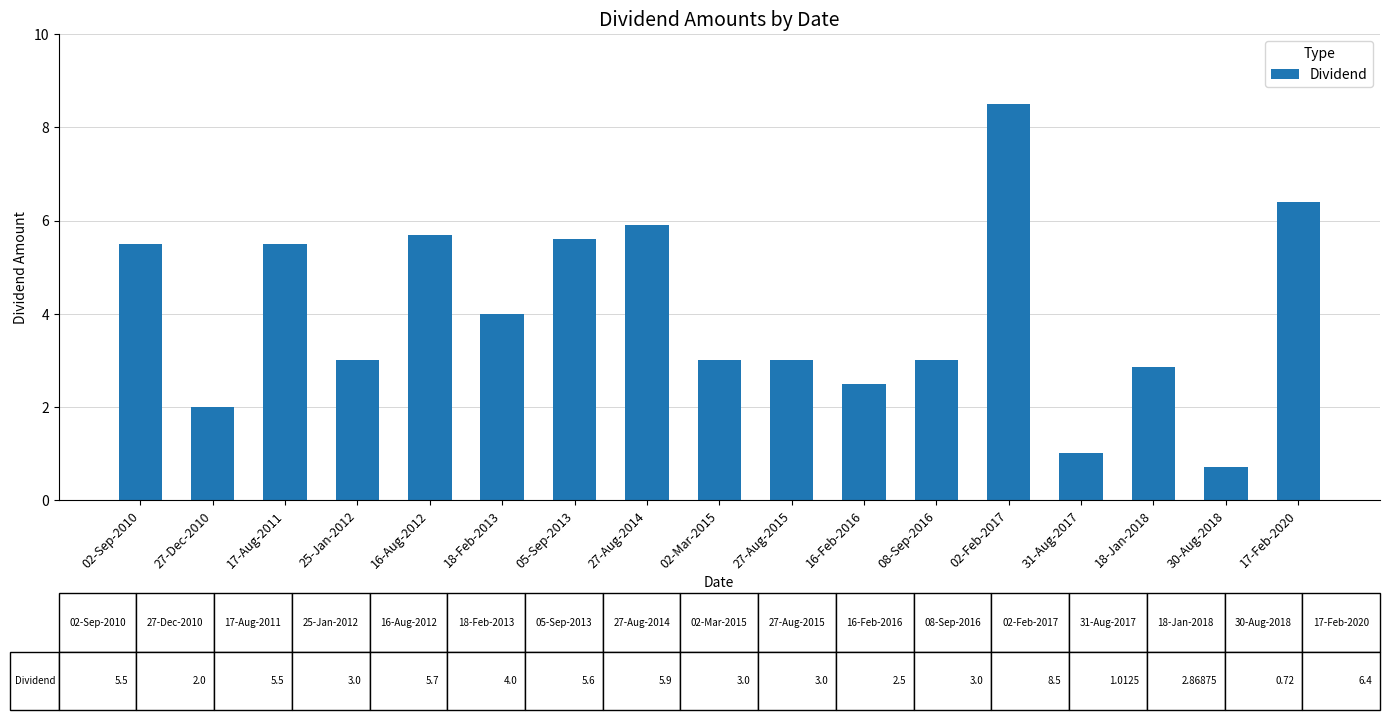

What is the average value?

4.0